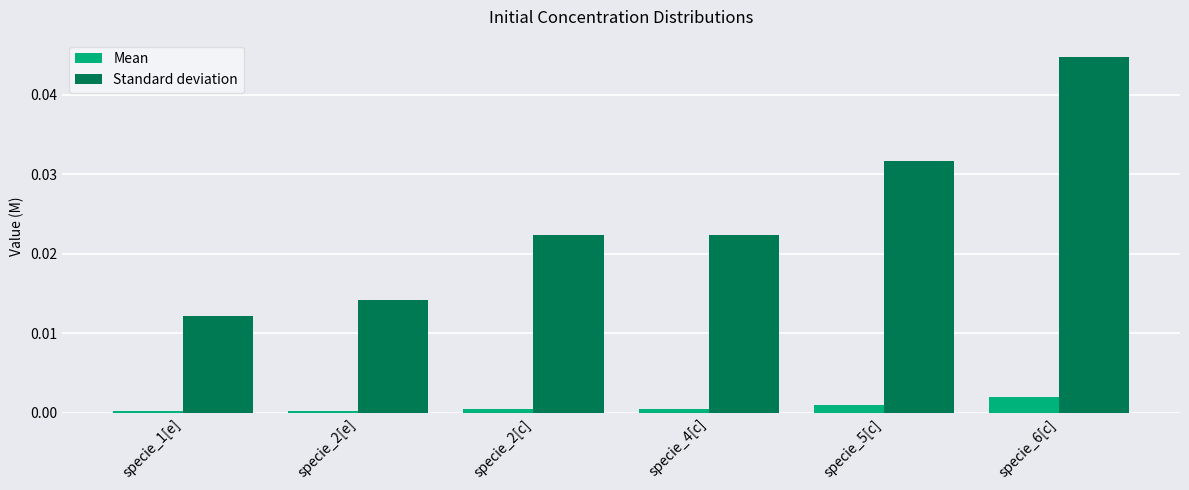

At specie_6[c], list the series in order from largest to smallest.

Standard deviation, Mean